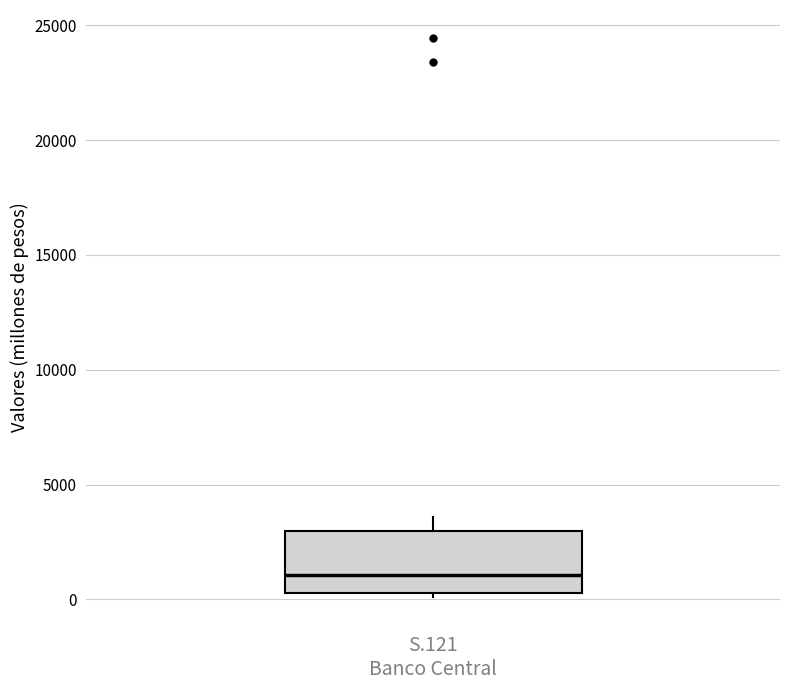

Read this box plot against the y-axis: the position of the median line, the range covered by the box, and the ends of both whiskers. The values are not printed on the chart, so give them approximately, as read against the axis.

median 1000, box 500 to 3000, whiskers 0 to 3500